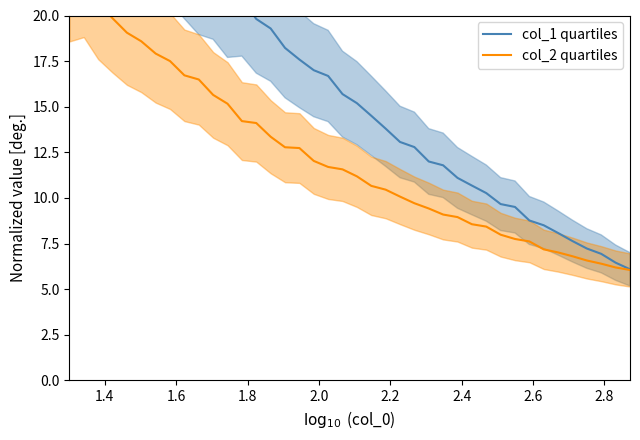

Which series has the widest spread of values?

col_1 quartiles